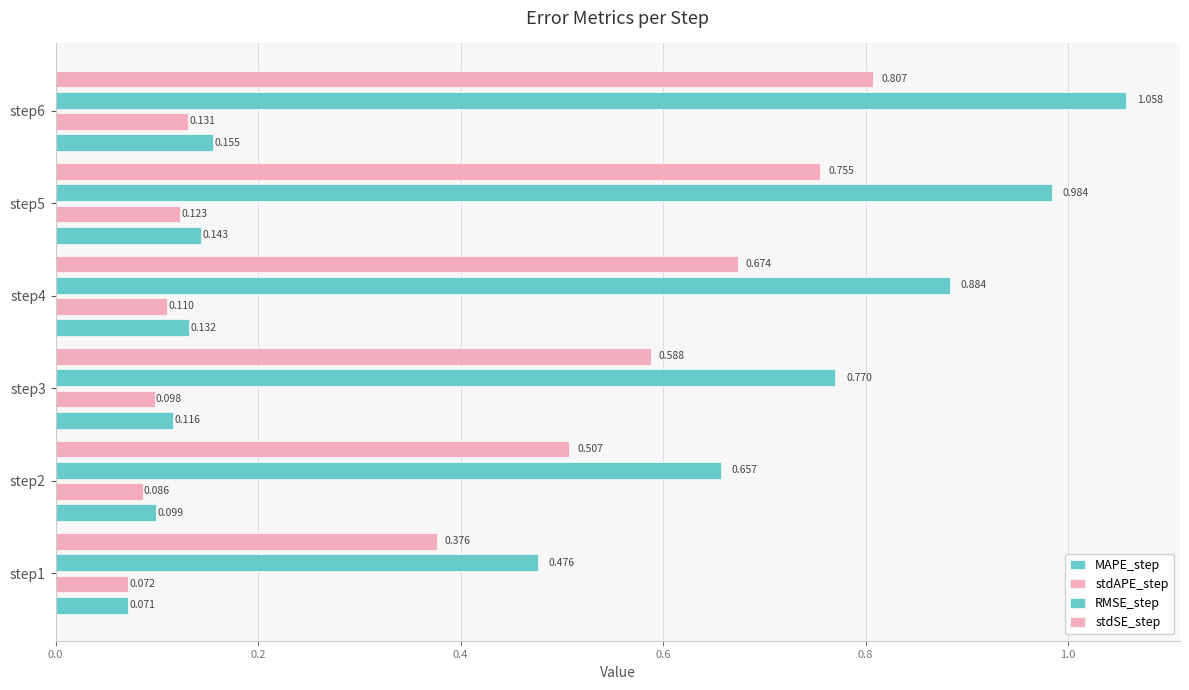

How many categories are shown in the chart?

6